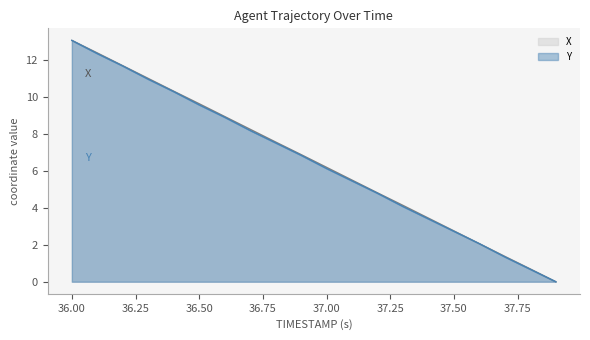

True or false: Y has a value of 1.5 at 37.3.

False